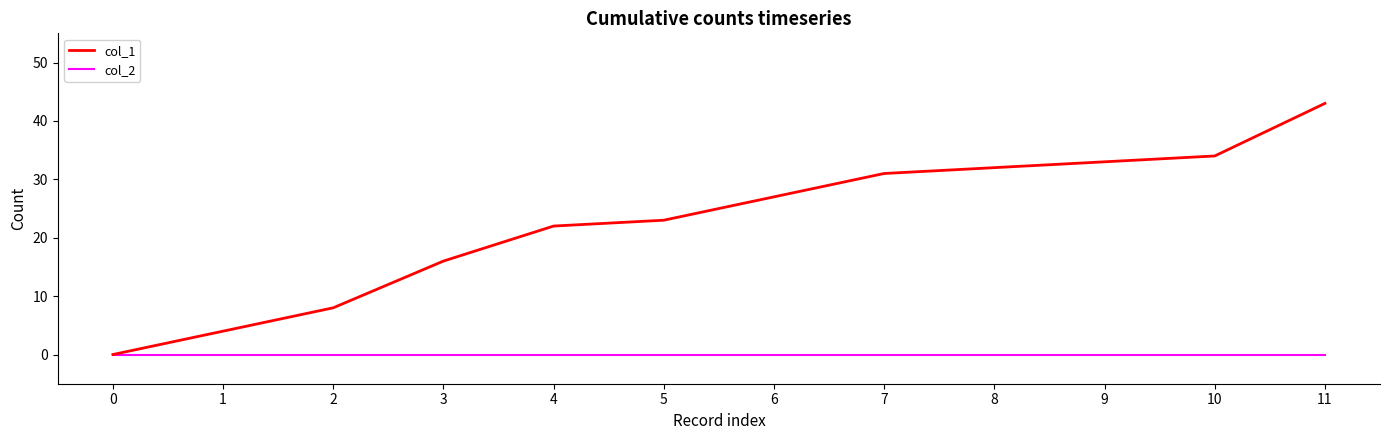

What are all the series names shown in the legend?

col_1, col_2